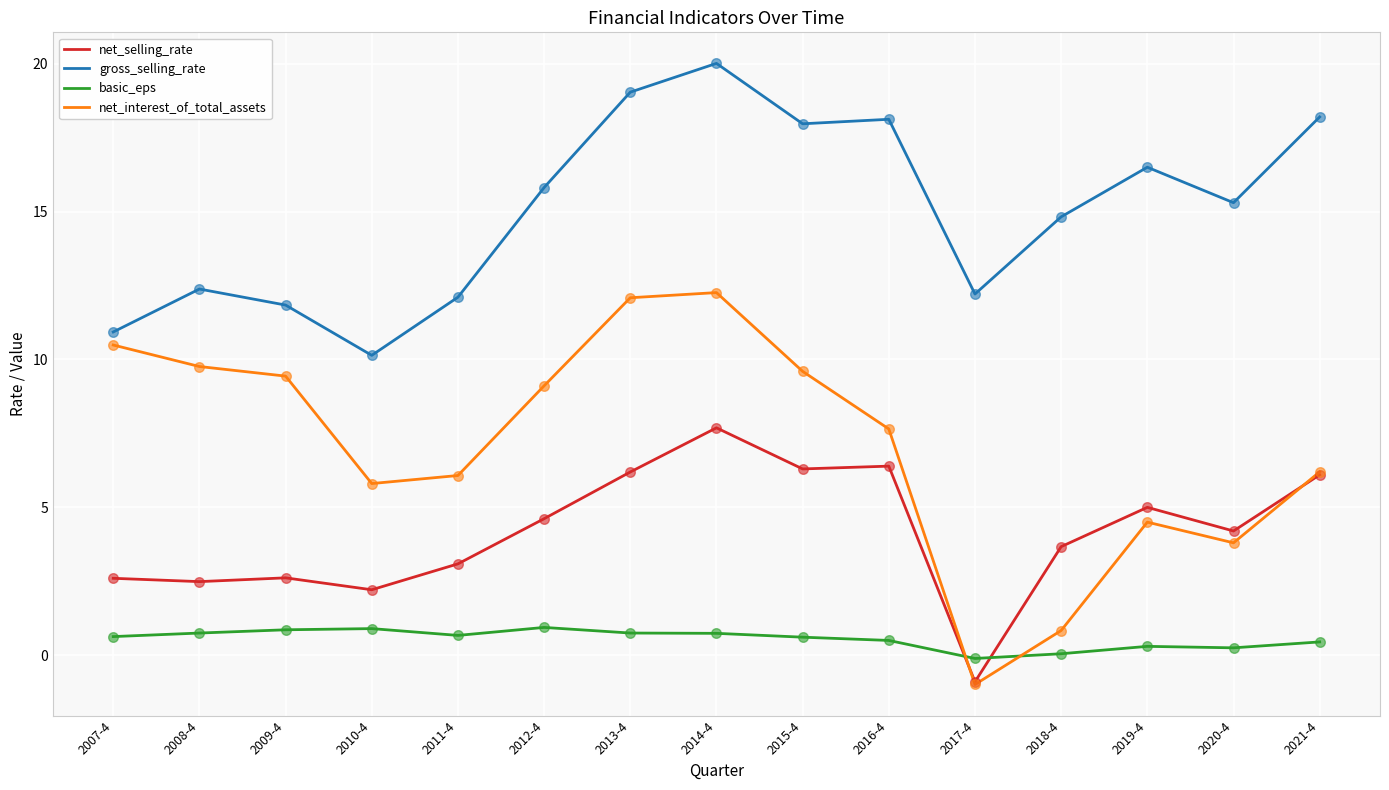

What is the total value across all series at 2007-4?

24.6